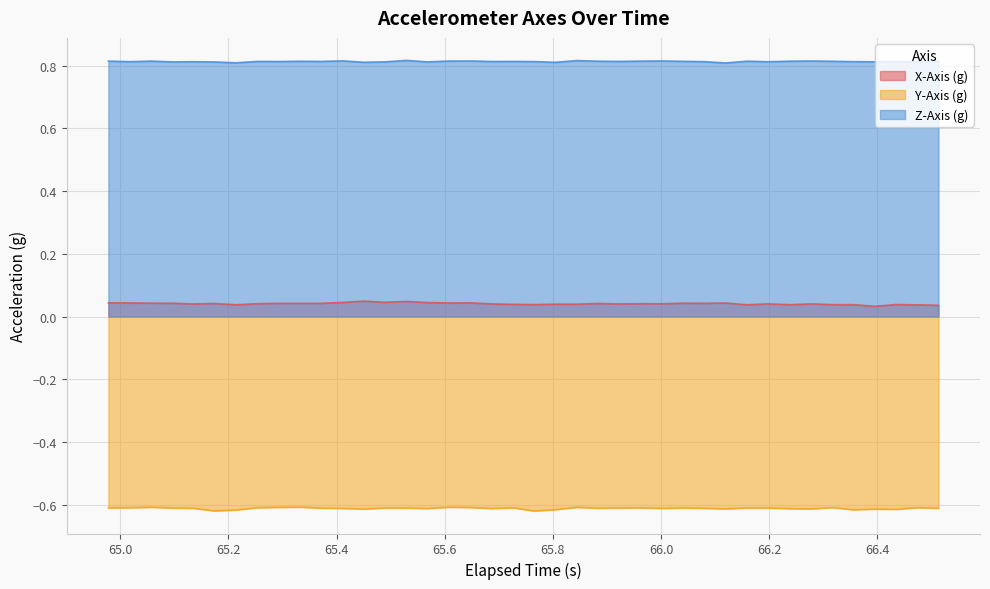

What are all the series names shown in the legend?

X-Axis (g), Y-Axis (g), Z-Axis (g)